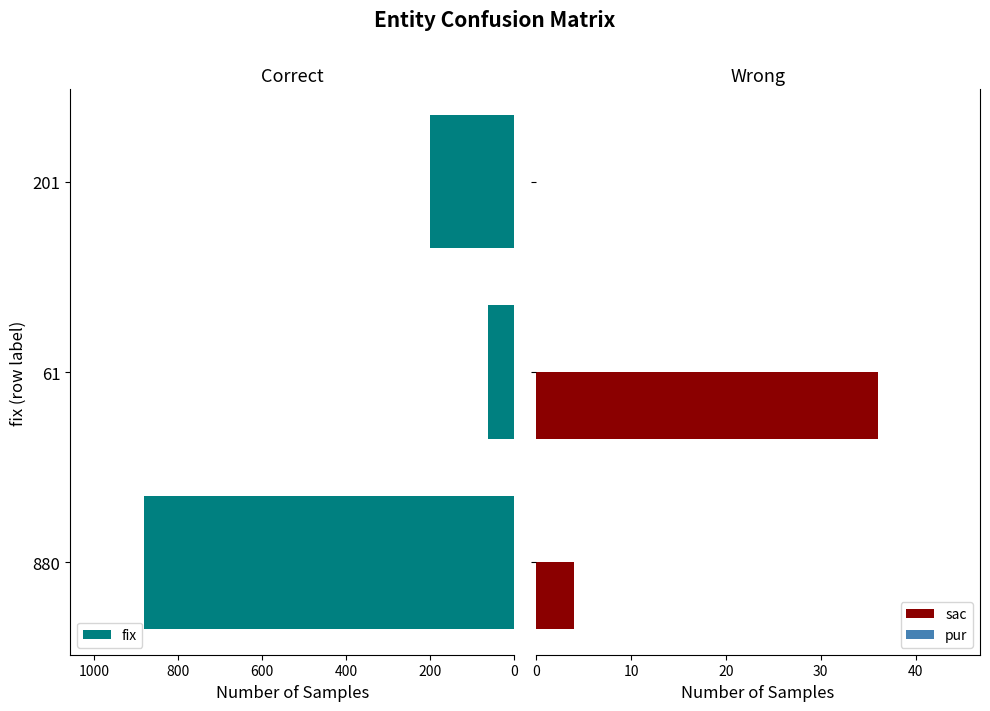

List the series in order of their peak value, lowest first.

pur, sac, fix